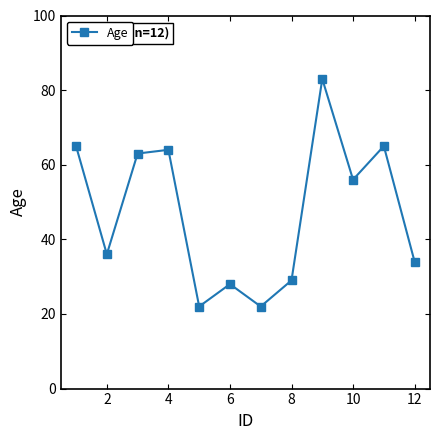

What is the difference between the maximum and minimum values?

61